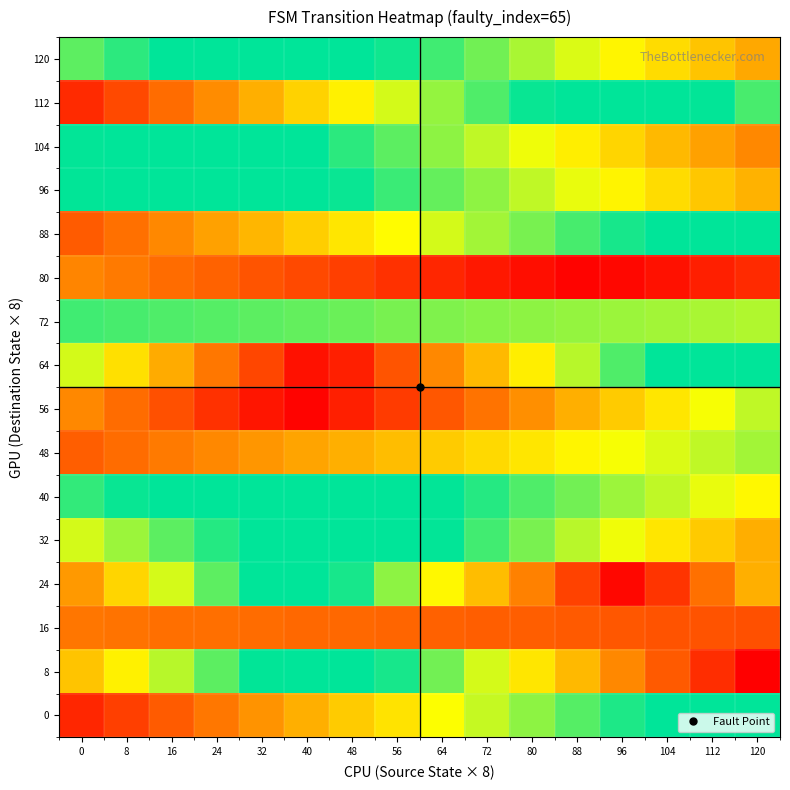

At 56, list the series in order from largest to smallest.

16, 96, 8, 40, 32, 120, 104, 72, 24, 112, 88, 0, 48, 64, 56, 80